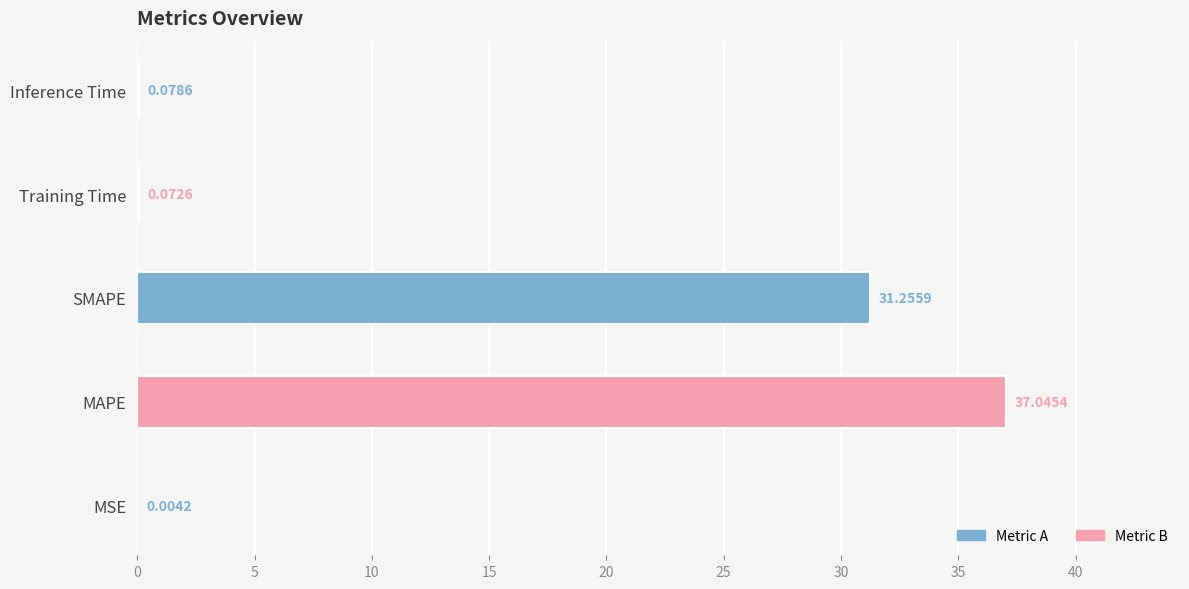

Between Training Time and MSE, which is larger?

Training Time